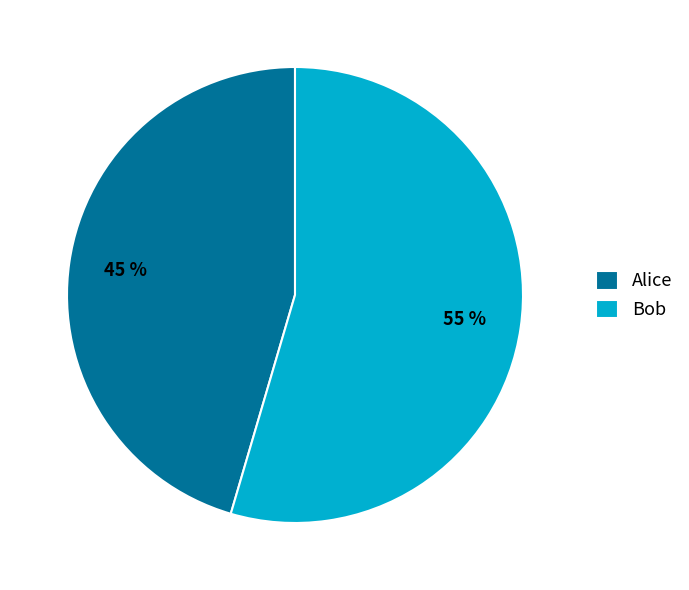

To the nearest percent, what is the combined percentage of Bob and Alice?

100%